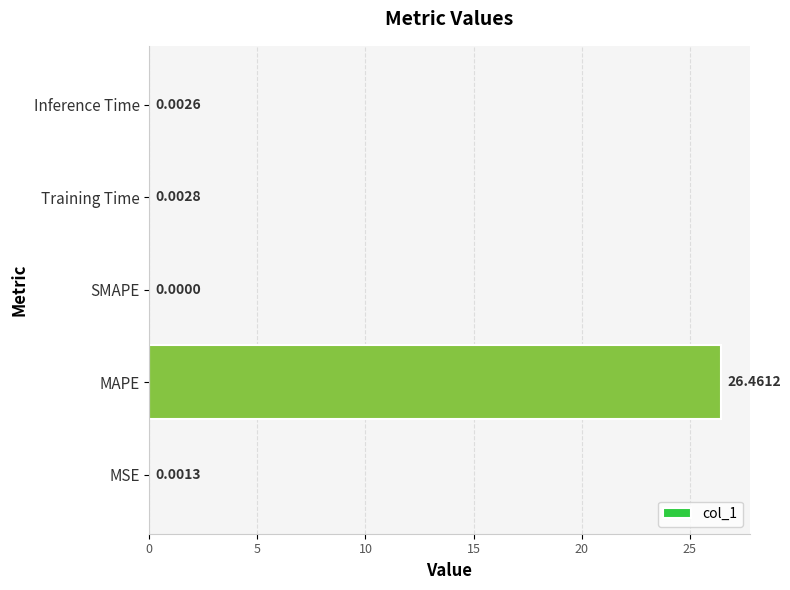

What is the sum of all values?

26.5